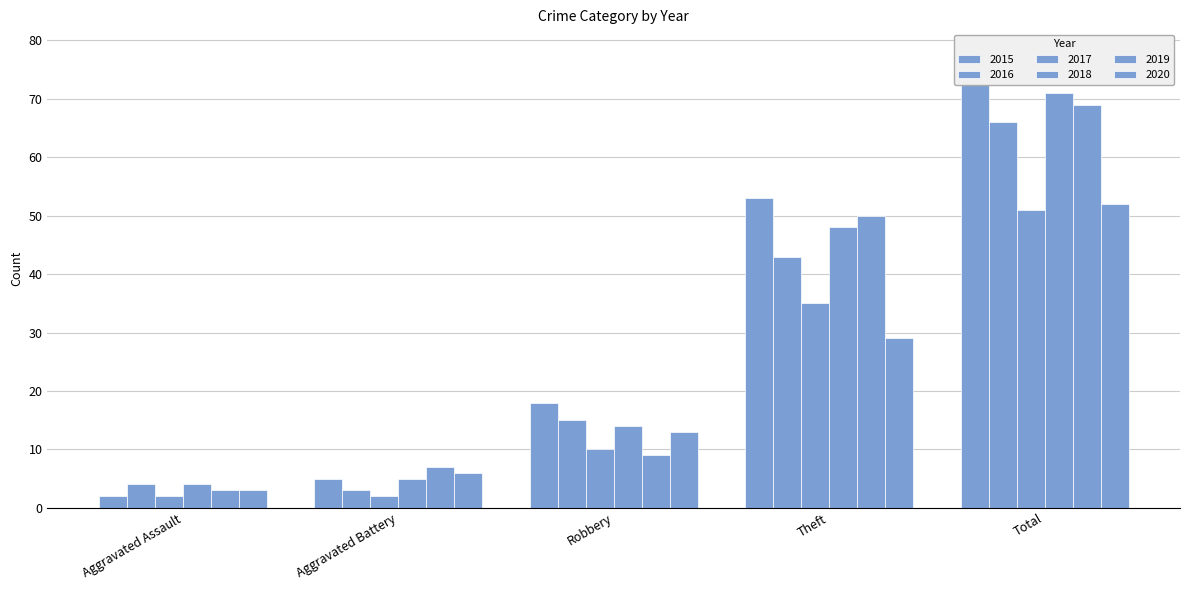

What is the value of the 2017 bar at the 1st from the left?

2